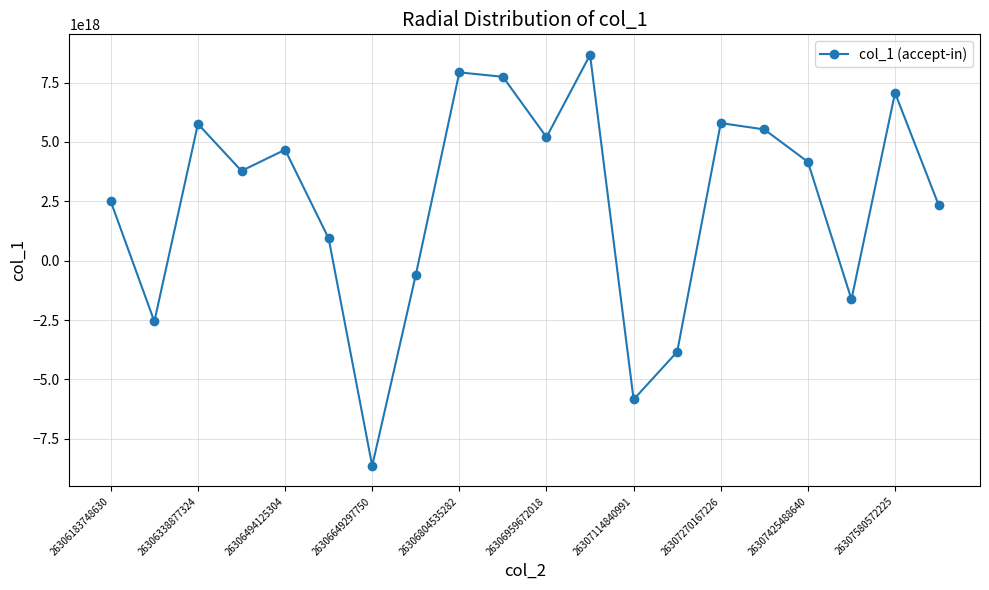

How many points are higher than both their immediate neighbors (excluding endpoints)?

6